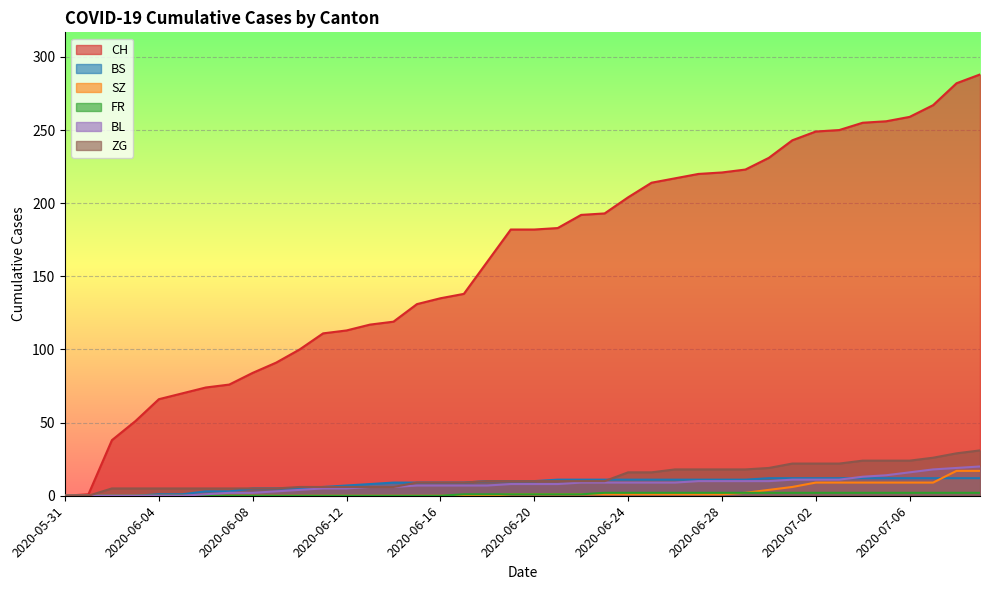

At which label does SZ first exceed 1?

2020-06-29